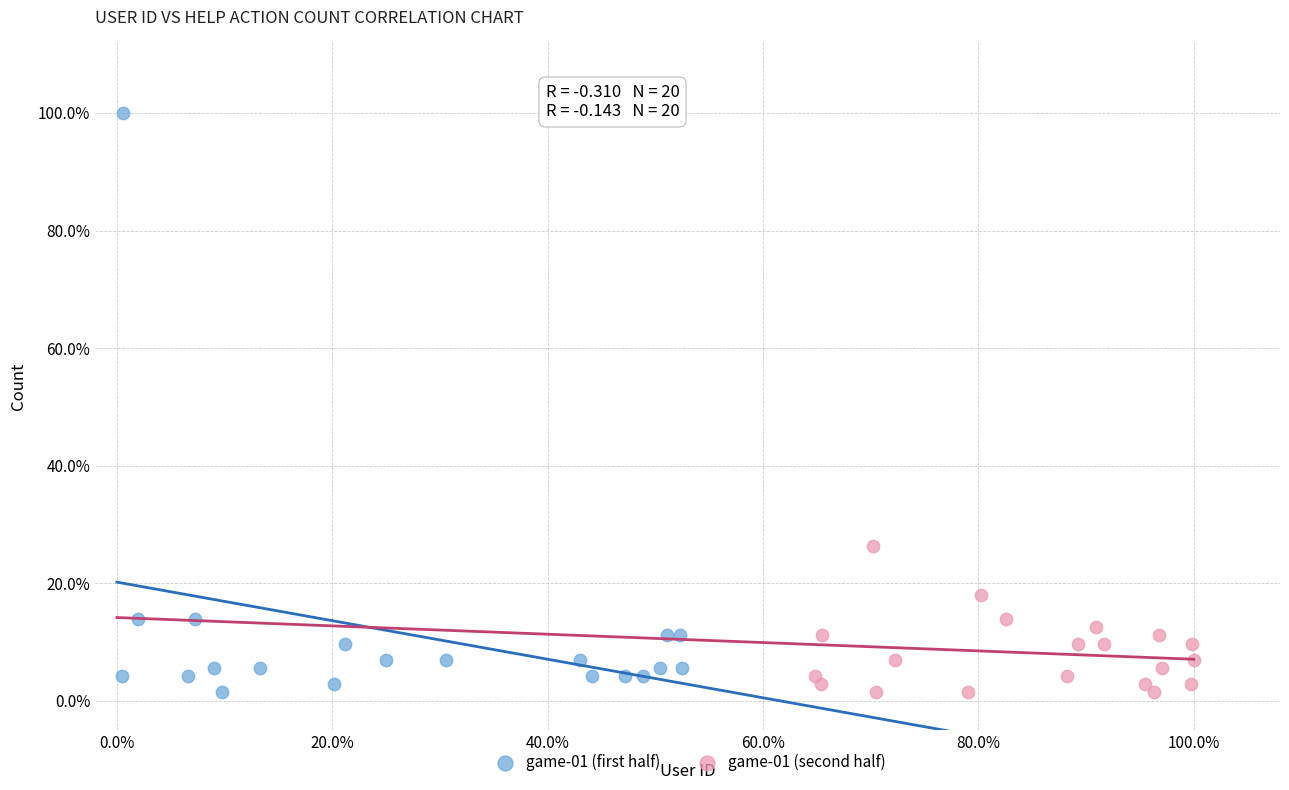

Which series contains the highest Y value?

game-01 (first half)